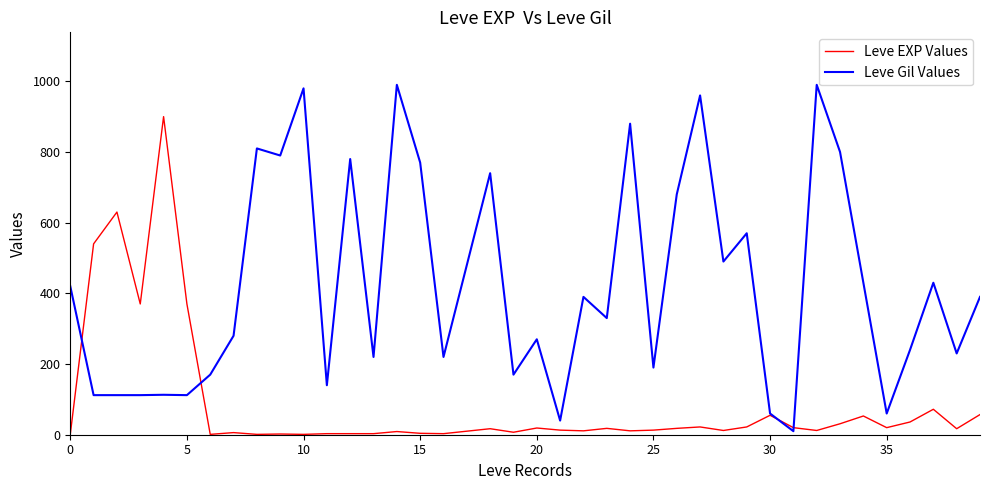

List the series in order of their overall mean, highest first.

Leve Gil Values, Leve EXP Values